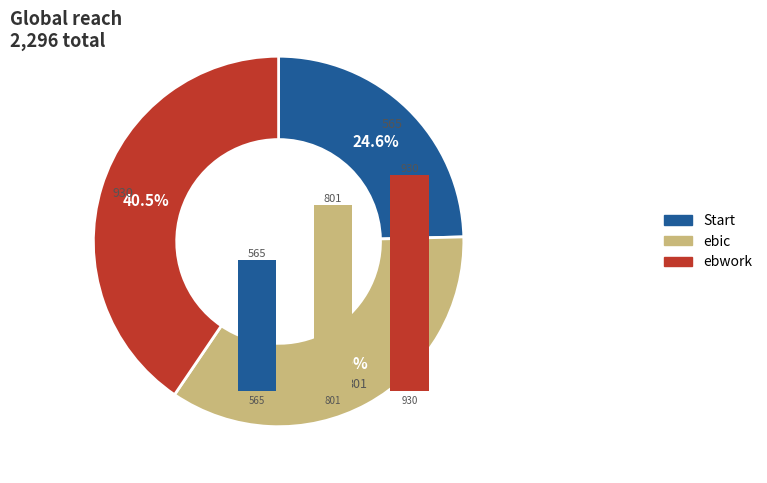

What is the change in value from 565 to 801?

+236